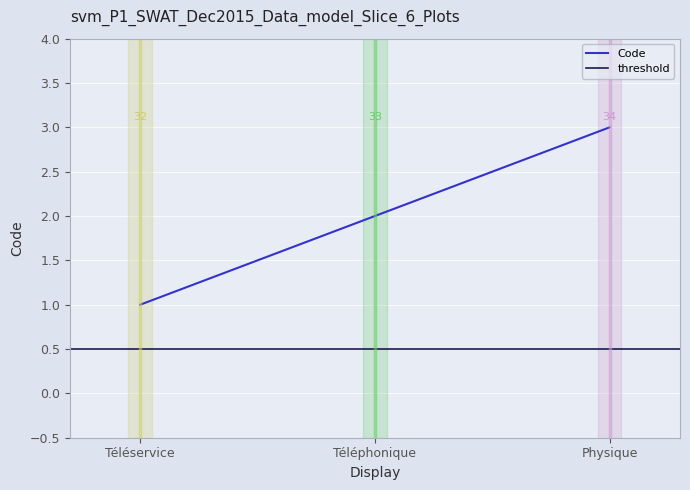

Approximately how many times larger is the value at Téléservice compared to Téléphonique?

0.5